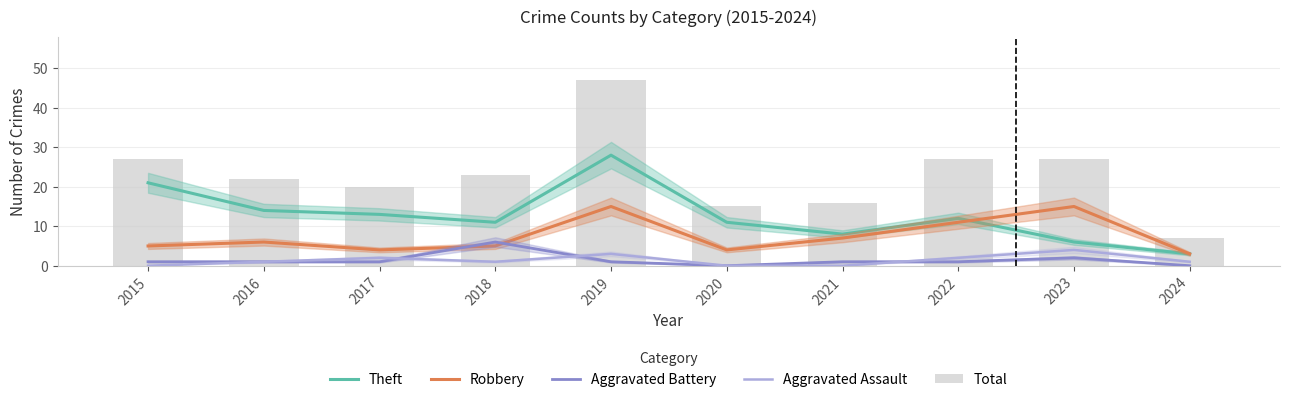

Which category has the lowest value across all series?

2020